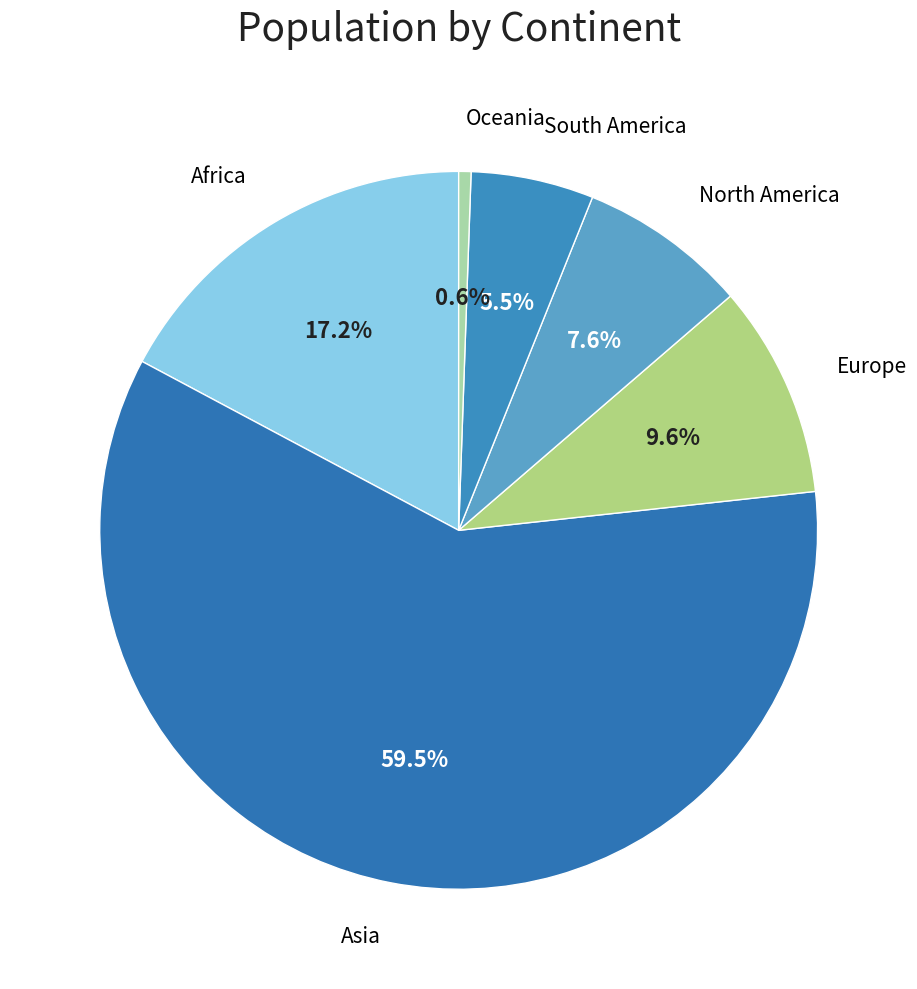

How many slices are in this pie chart?

6